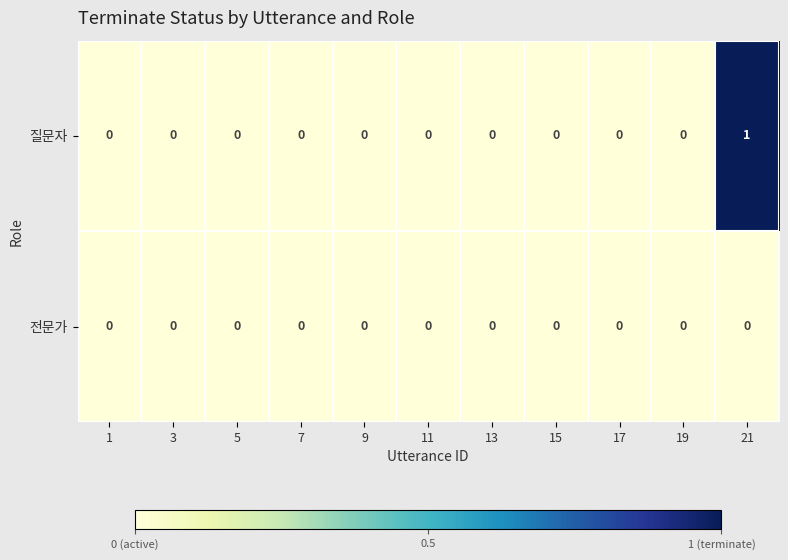

At which category is the sum across all series the highest?

21